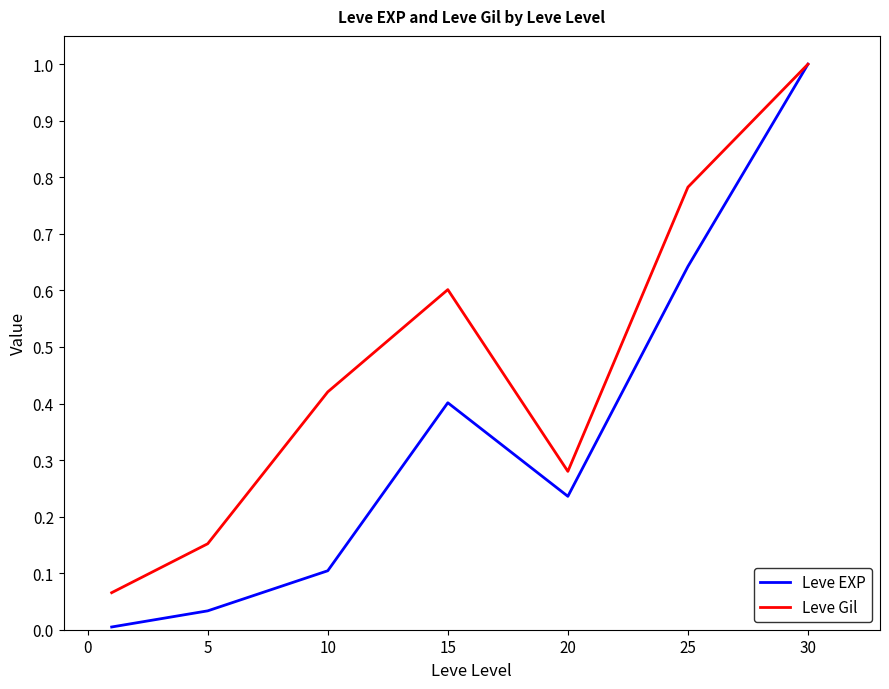

Which series has the largest total across all categories?

Leve Gil